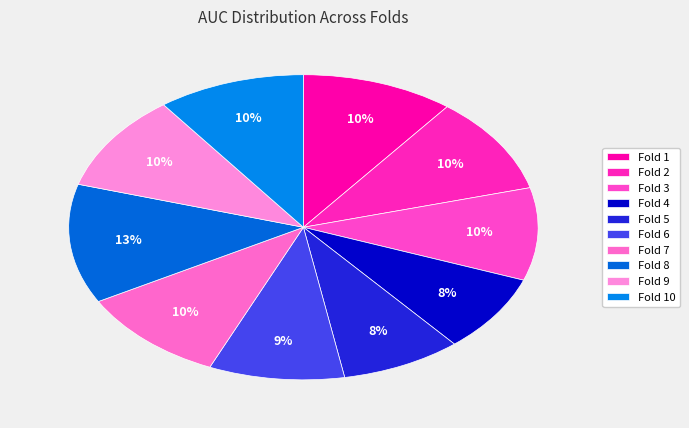

How many slices are in this pie chart?

10